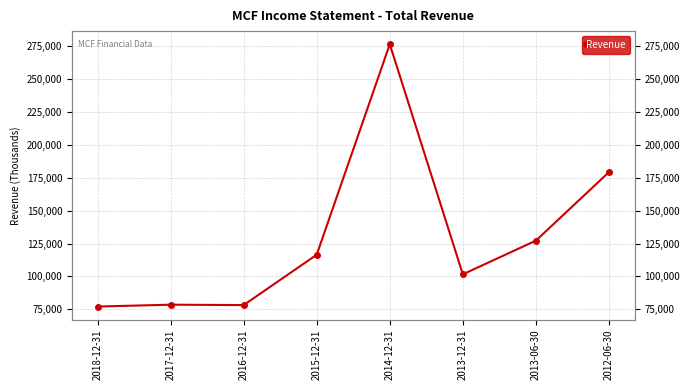

Reading left to right, extract all data points from this chart.

2018-12-31=77100	2017-12-31=78500	2016-12-31=78200	2015-12-31=116500	2014-12-31=276500	2013-12-31=101600	2013-06-30=127200	2012-06-30=179300